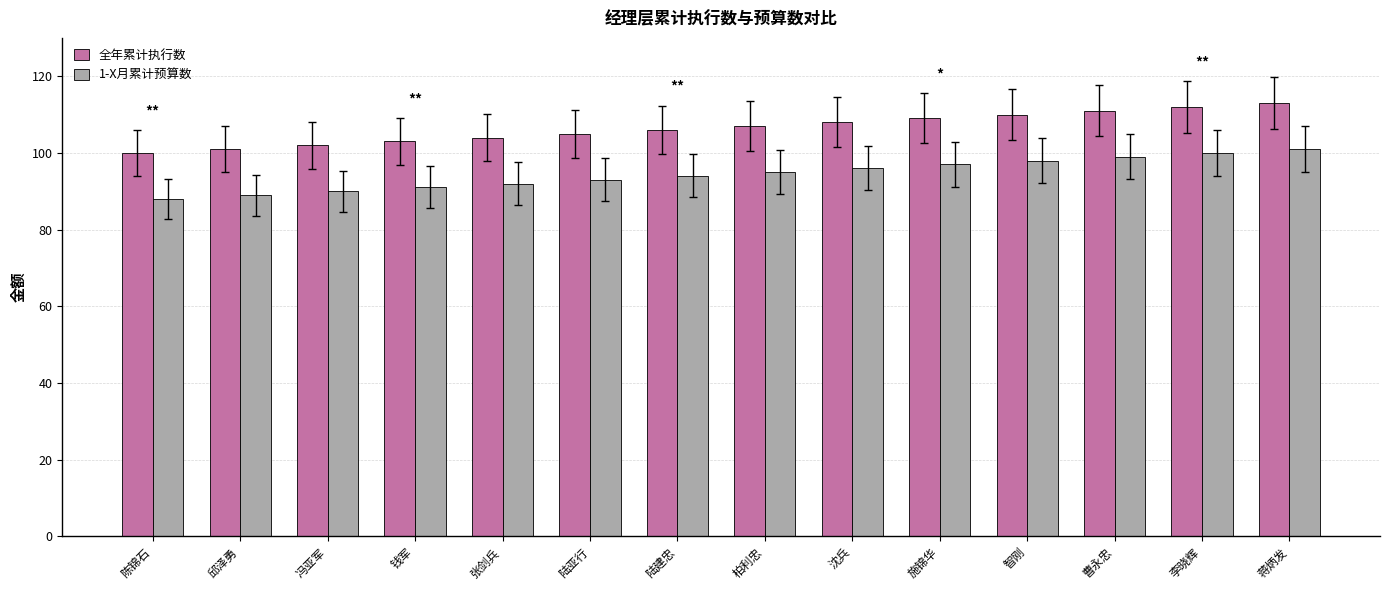

True or false: 1-X月累计预算数 has a value of 98 at 智刚.

True